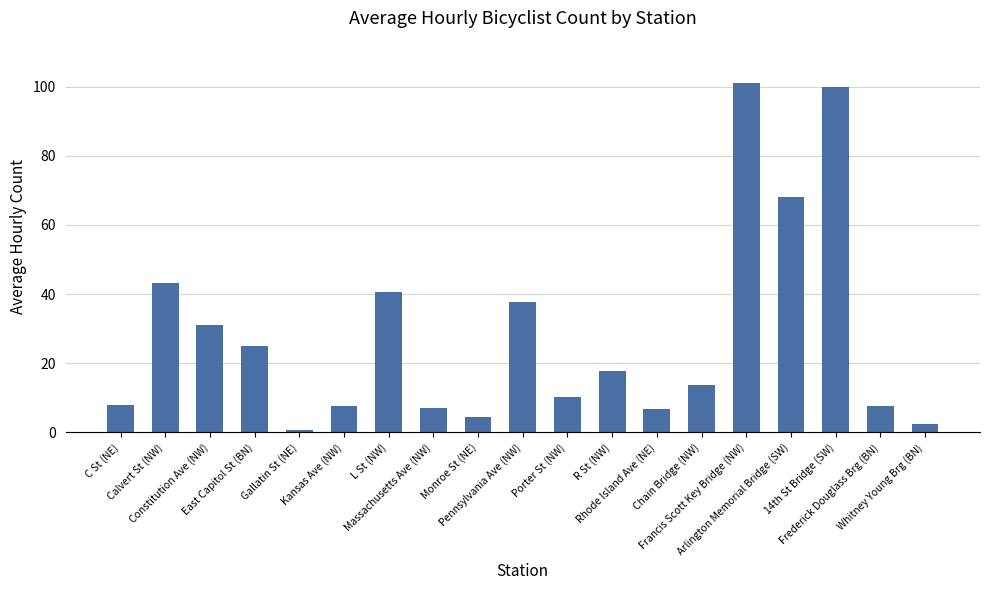

What is the difference between the maximum and minimum values?

100.4